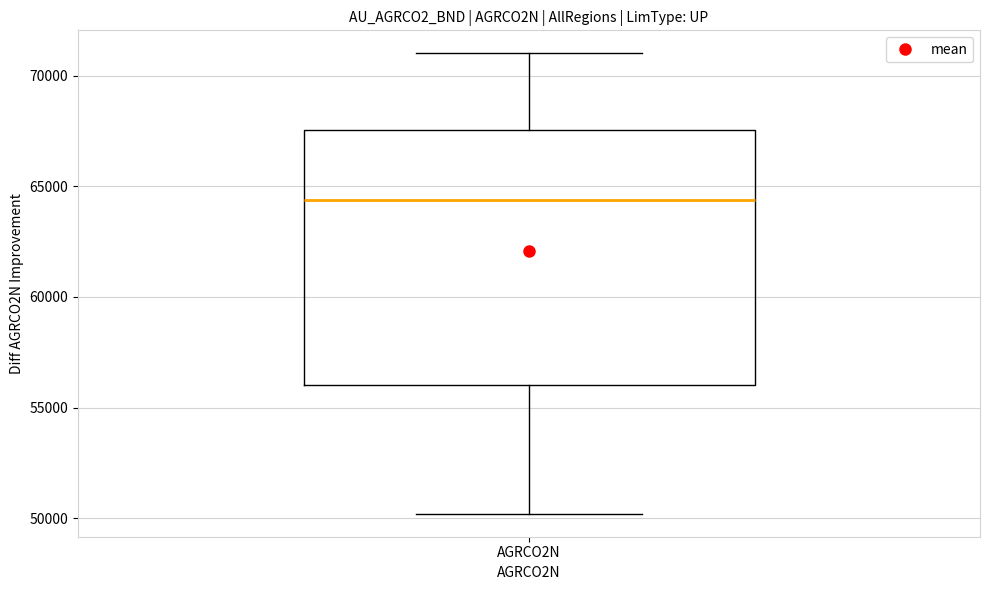

Transcribe this box plot: give where the median line is, the range the box spans, and where the two whiskers end, as read against the y-axis. The values are not printed on the chart, so give them approximately, as read against the axis.

median 64500, box 56000 to 67500, whiskers 50000 to 71000